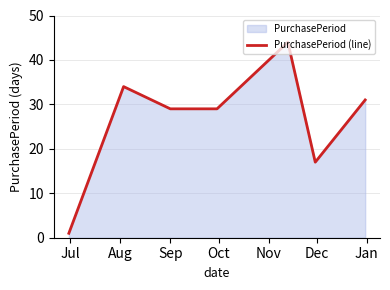

What is the sum of all values?

185